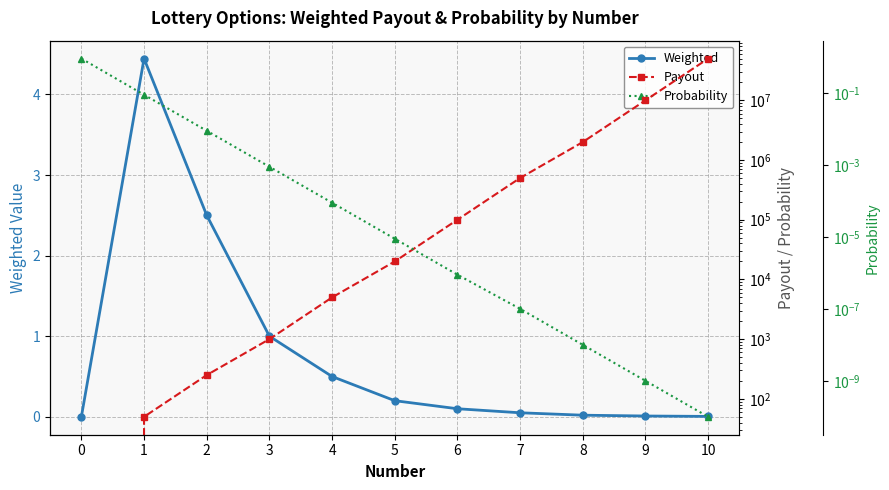

At which category is the sum across all series the highest?

10